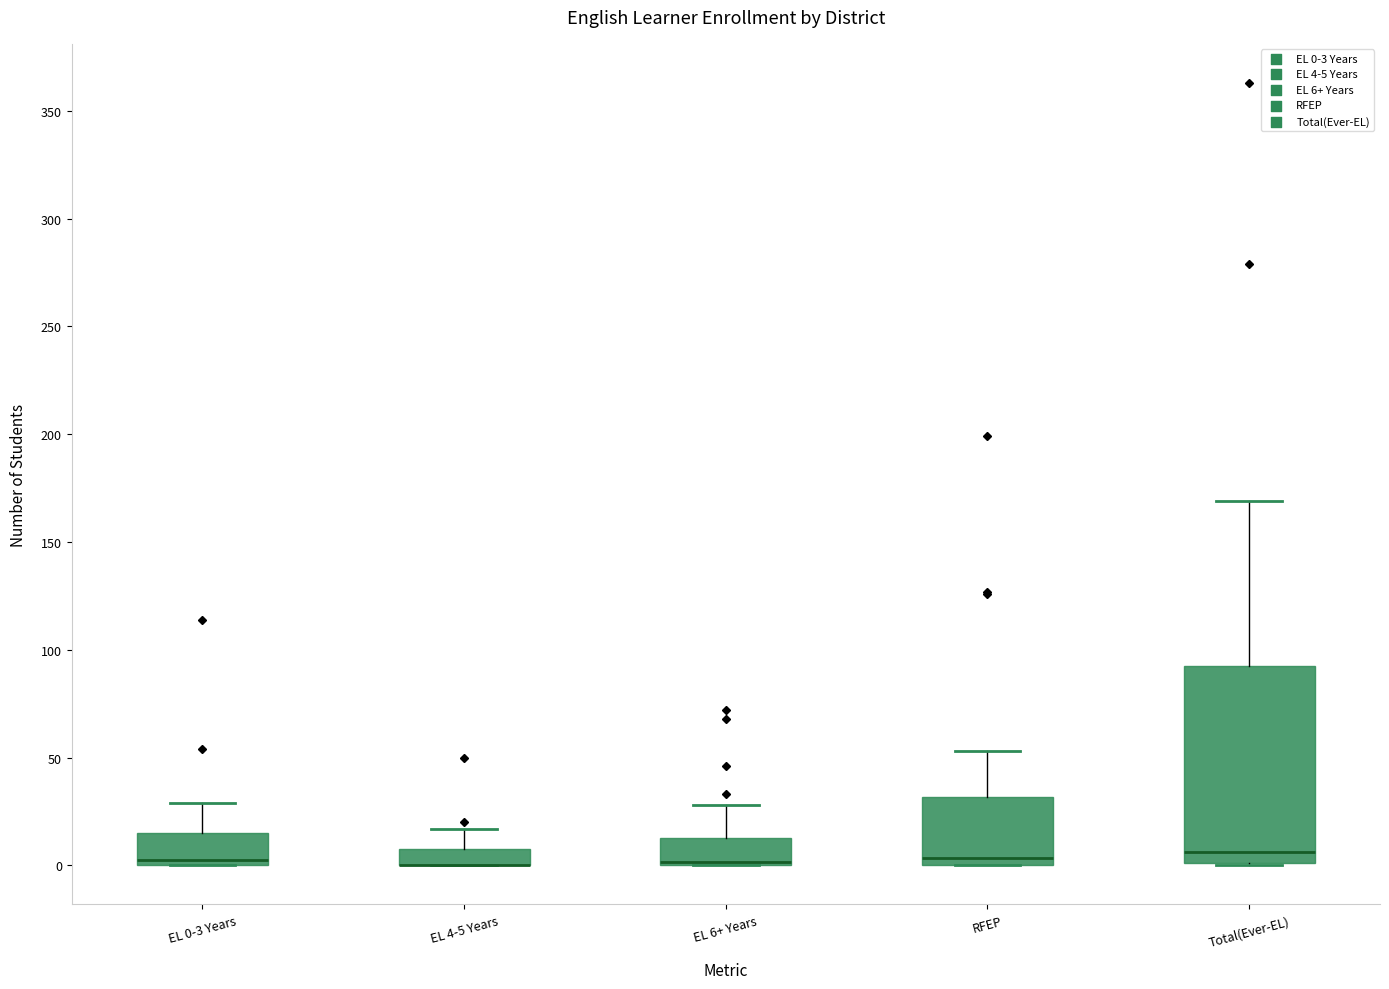

Where does the upper whisker of the box for EL 4-5 Years end on the y-axis? The values are not printed on the chart, so give them approximately, as read against the axis.

15